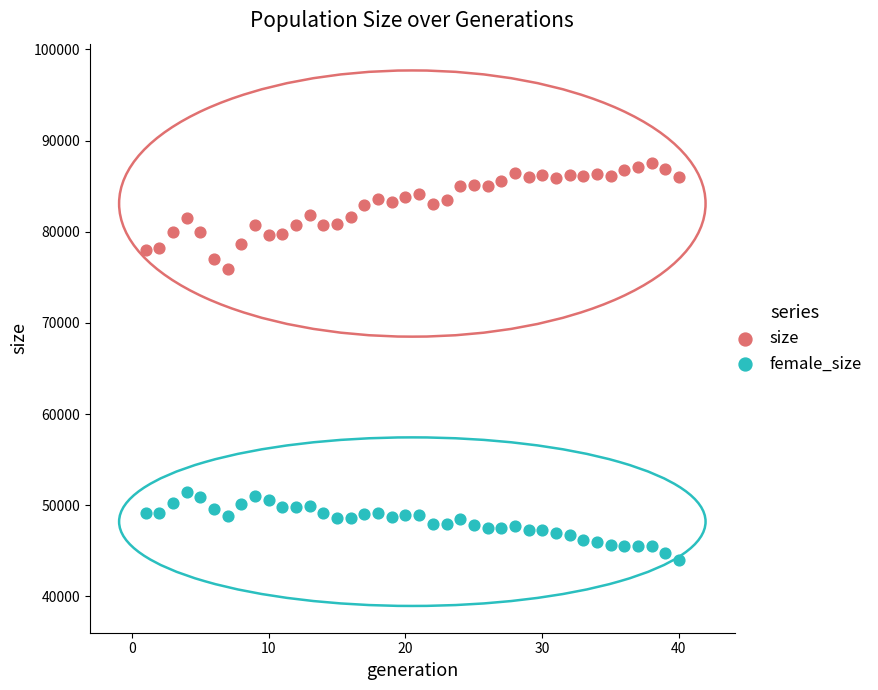

Across all data points, what is the range of X values (max minus min)?

39